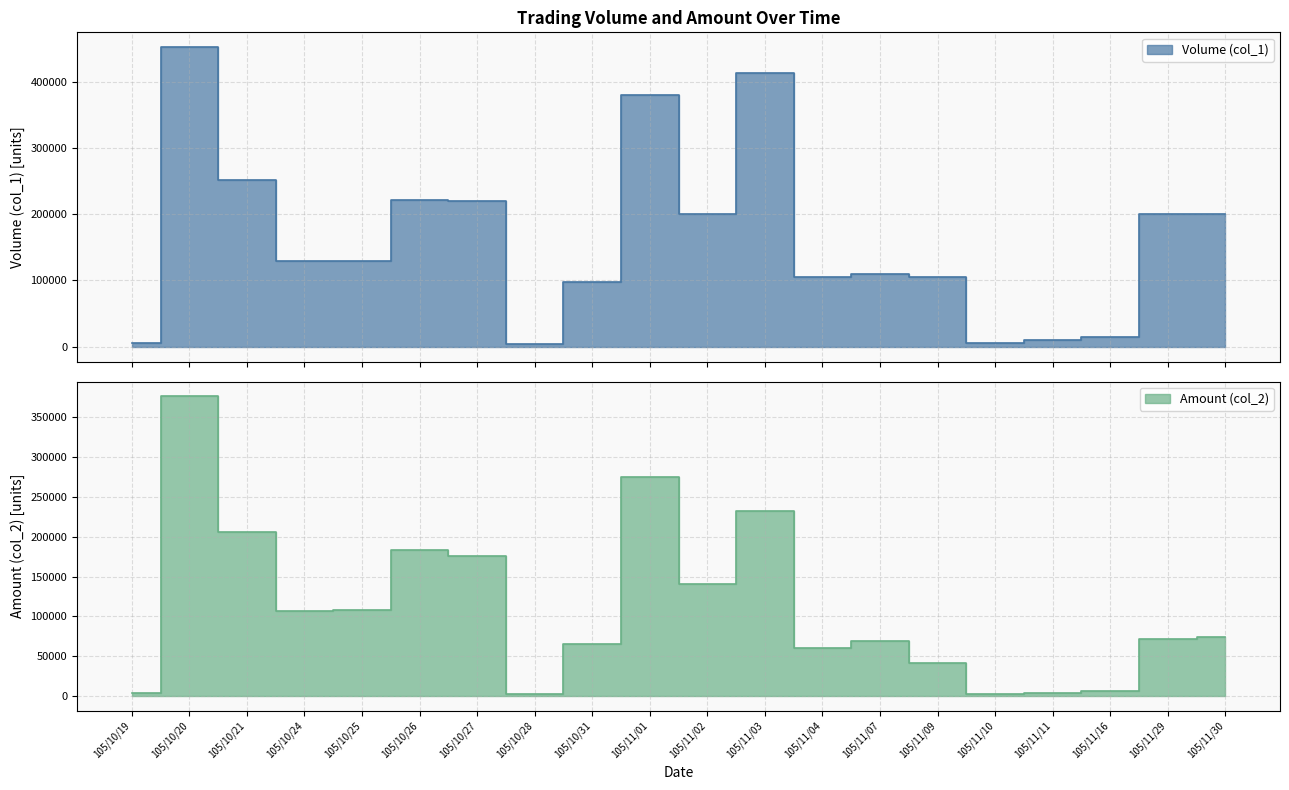

Does the chart have visible grid lines?

Yes